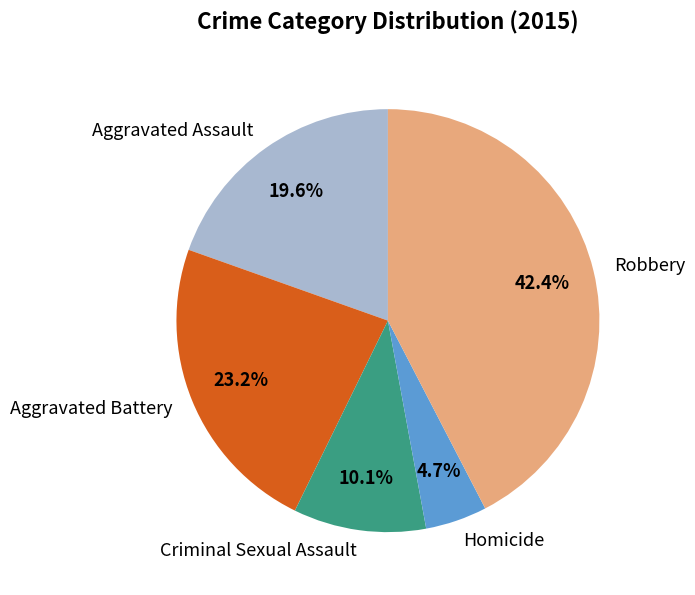

What percentage is the Aggravated Battery slice, to the nearest percent?

23%